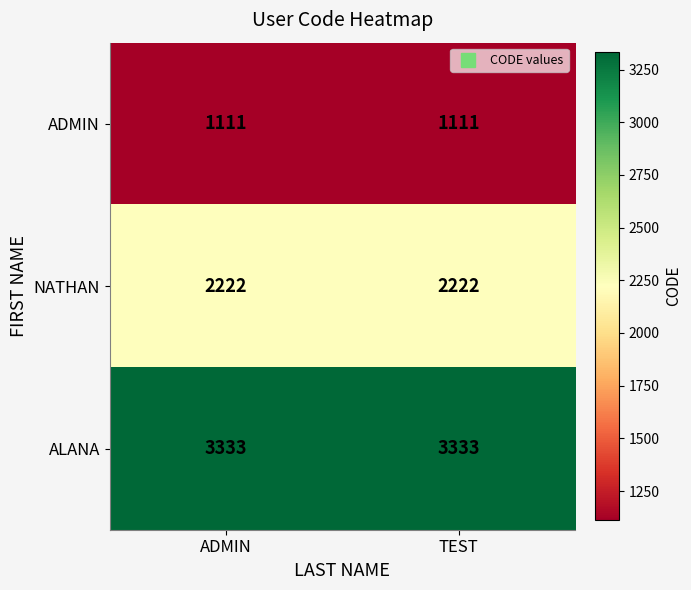

What is the spread (max minus min) of values at ADMIN?

2222